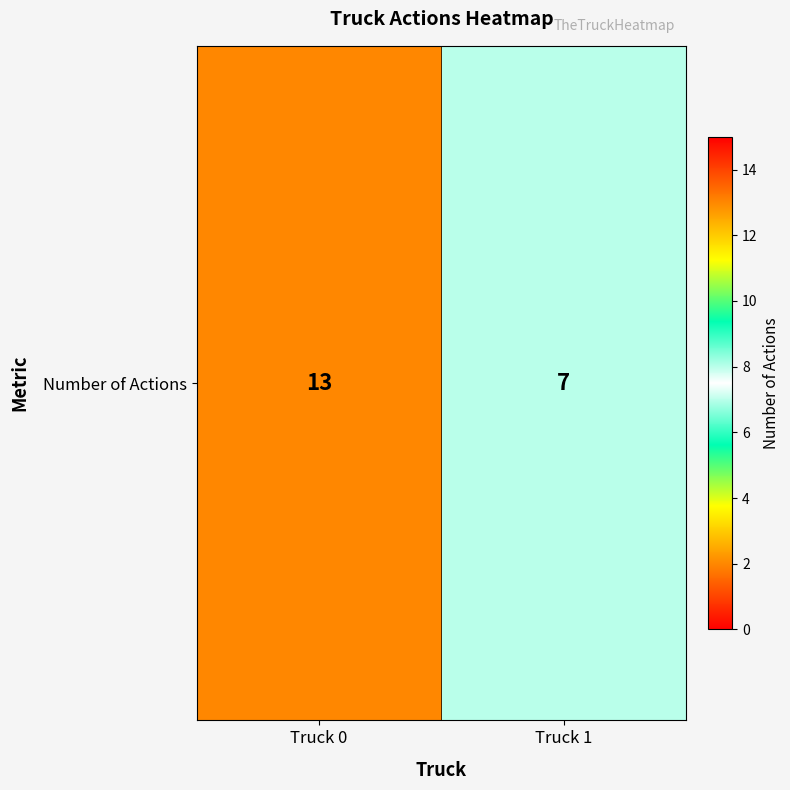

How many data points are less than 13?

1